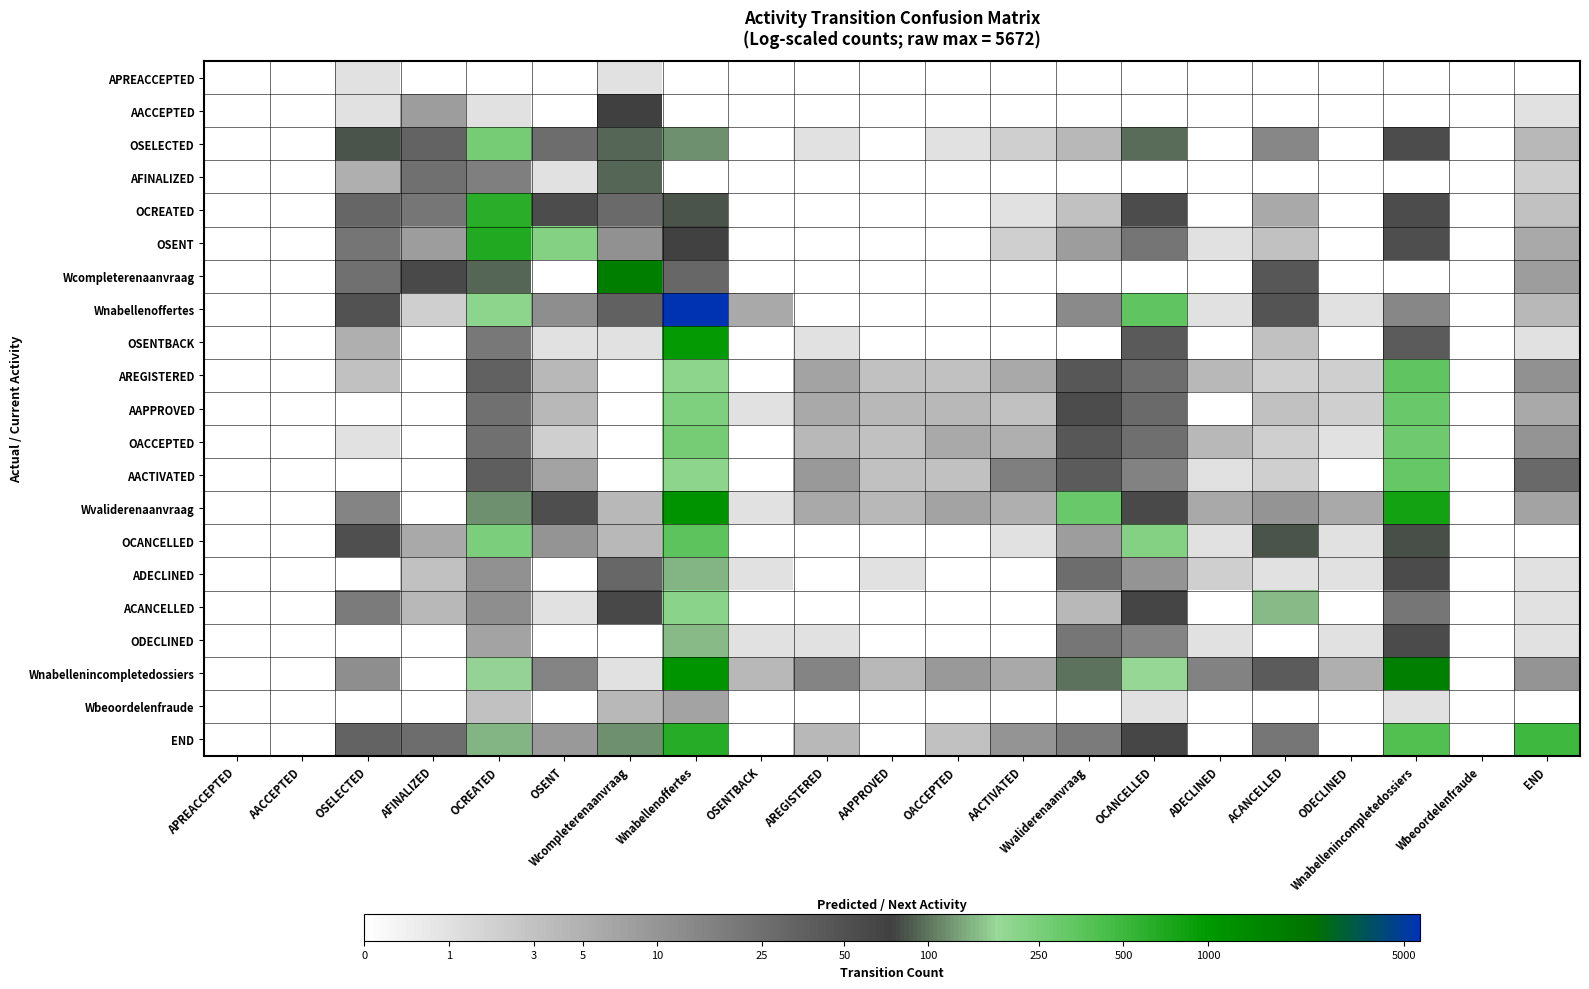

At AAPPROVED, list the series in order from largest to smallest.

AAPPROVED, Wvaliderenaanvraag, Wnabellenincompletedossiers, AREGISTERED, OACCEPTED, AACTIVATED, ADECLINED, APREACCEPTED, AACCEPTED, OSELECTED, AFINALIZED, OCREATED, OSENT, Wcompleterenaanvraag, Wnabellenoffertes, OSENTBACK, OCANCELLED, ACANCELLED, ODECLINED, Wbeoordelenfraude, END